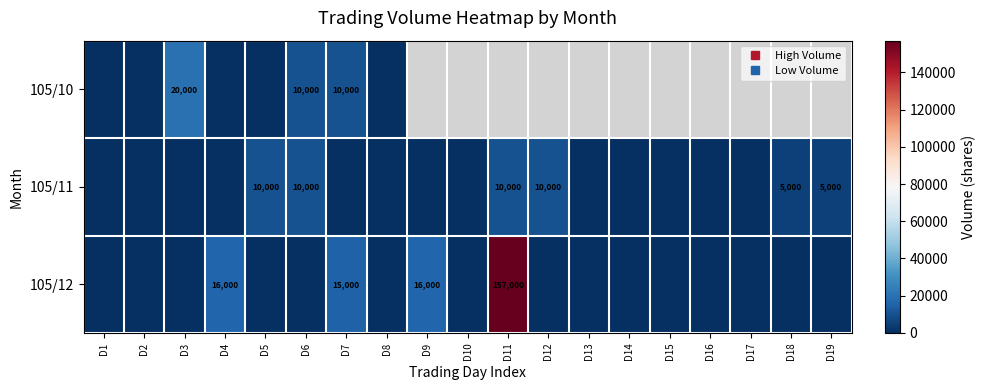

What is the difference between the maximum and minimum values in the 105/10 series?

20000.0